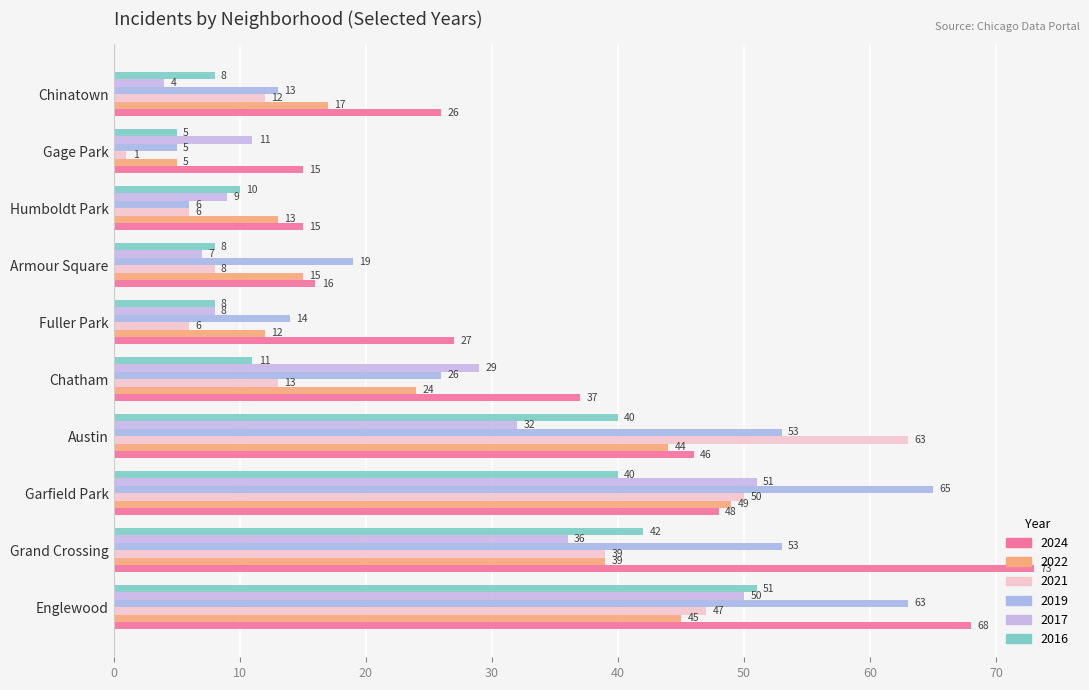

What is the sum of all 2024 values?

371